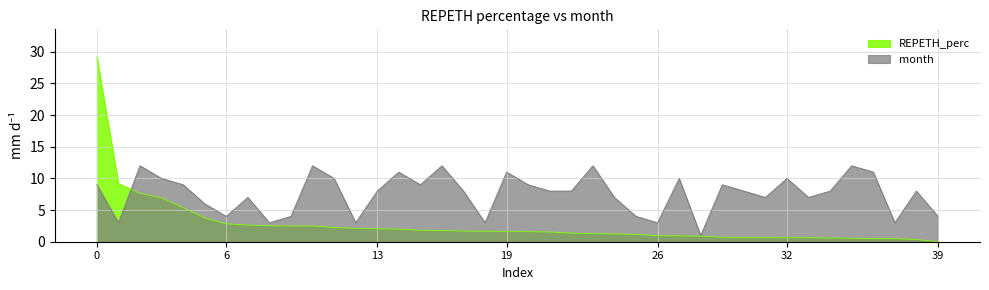

How many distinct data groups are displayed?

2